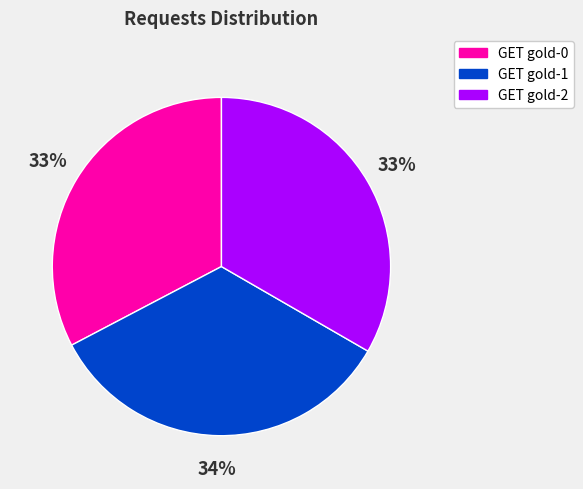

What is the largest slice in the pie chart?

GET gold-1